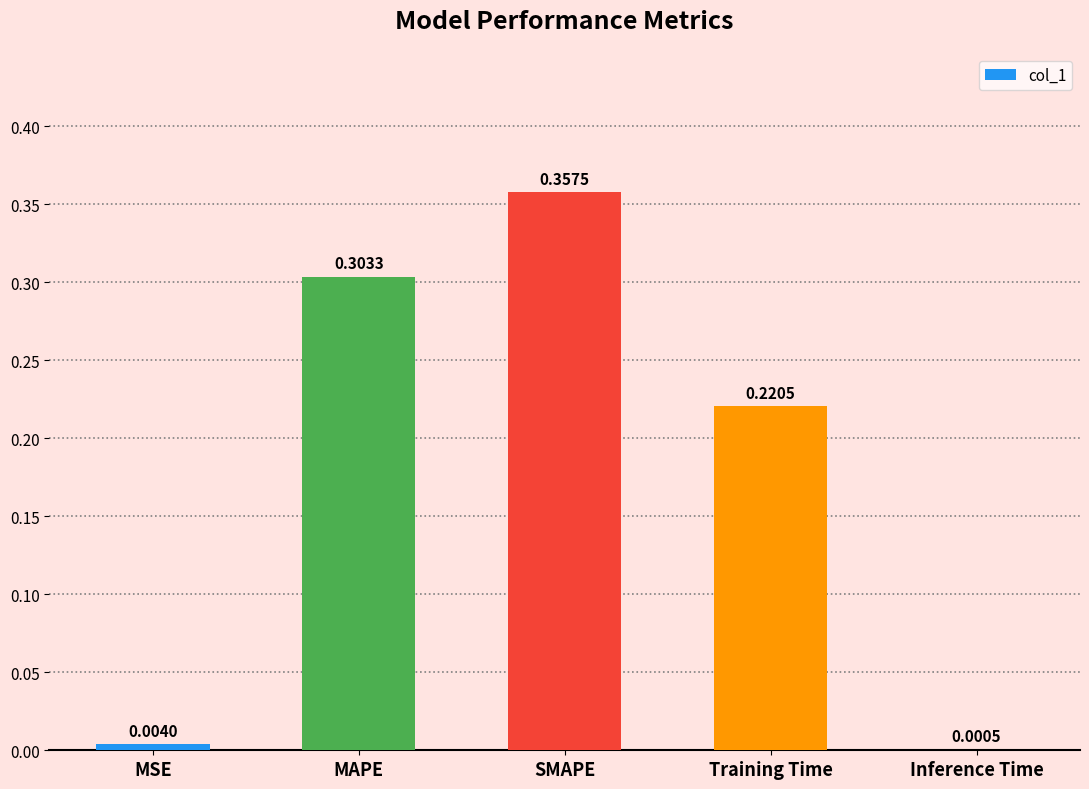

Where is the data nearest to the value 0?

Inference Time